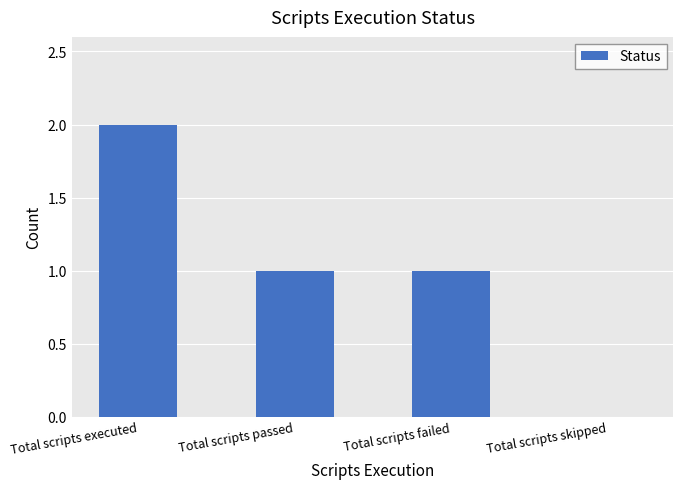

What is the ratio of the value at Total scripts executed to the value at Total scripts failed?

2.0